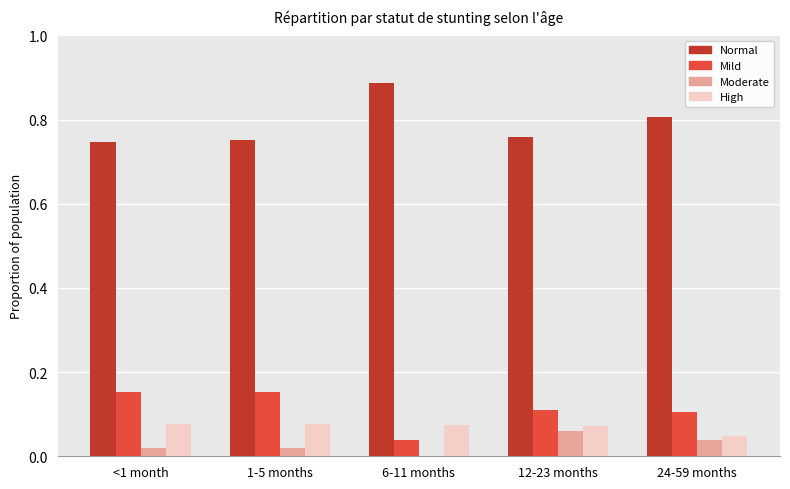

Does the chart contain stacked bars?

No